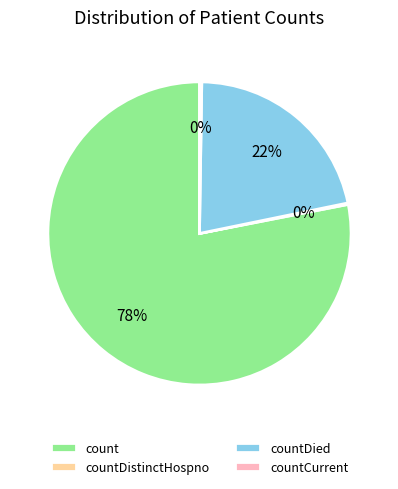

To the nearest percent, what portion does countDied represent?

22%